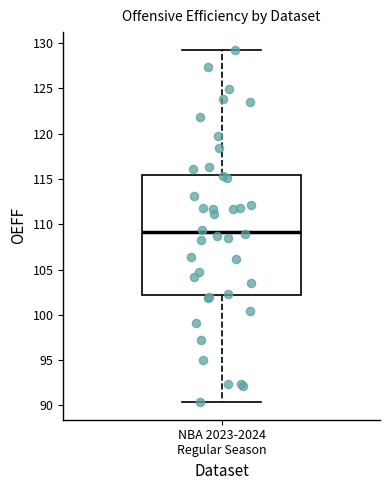

Transcribe this box plot: give where the median line is, the range the box spans, and where the two whiskers end, as read against the y-axis. The values are not printed on the chart, so give them approximately, as read against the axis.

median 109.0, box 102.0 to 115.5, whiskers 90.5 to 129.5